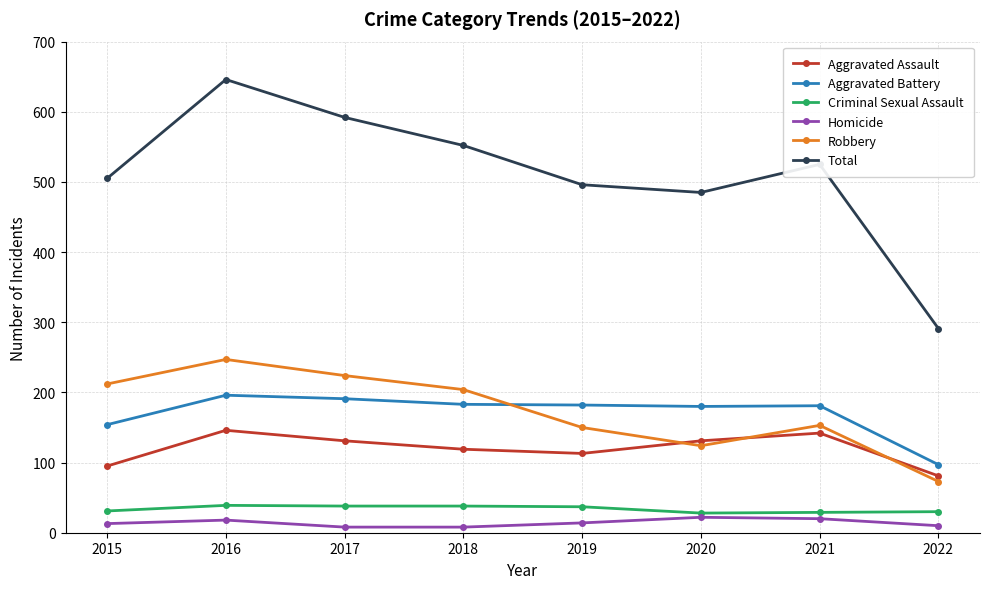

Is it true that Total equals 1041 at 2017?

False